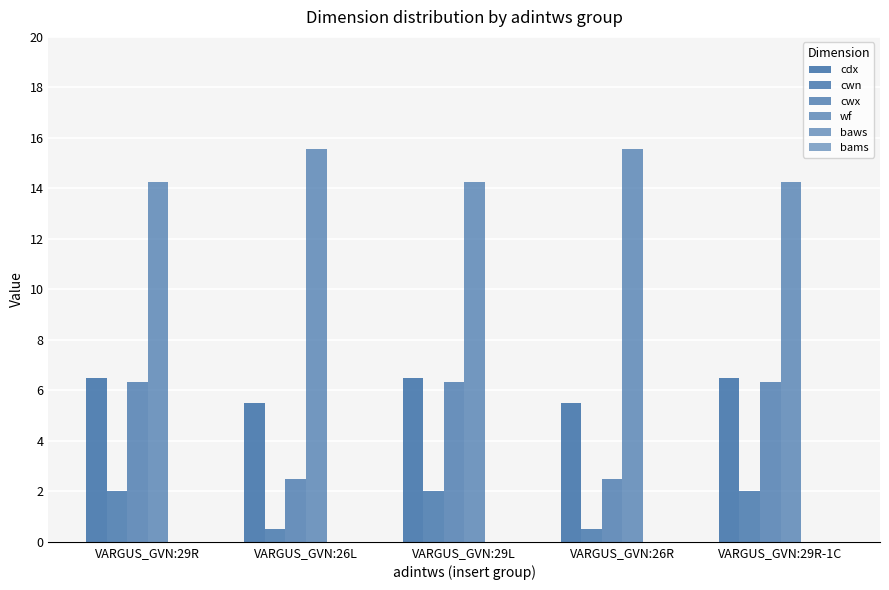

What is the total value across all series at VARGUS_GVN:29R?

29.1